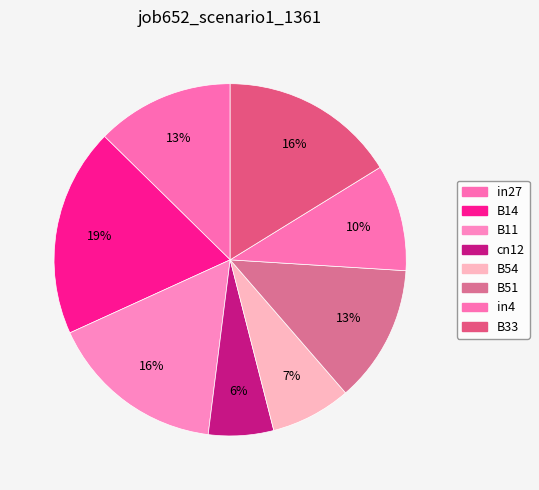

Is there any slice that represents more than half of the pie?

No